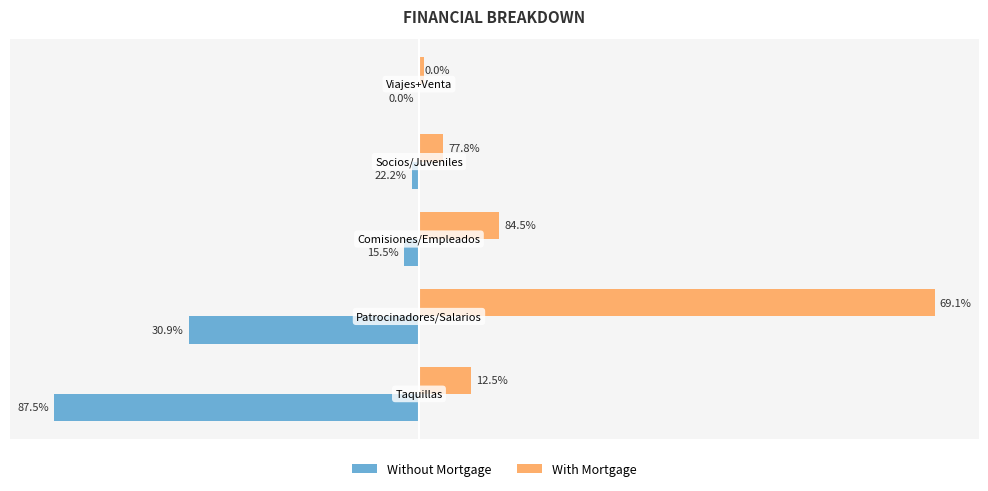

What are all the series names shown in the legend?

Without Mortgage, With Mortgage